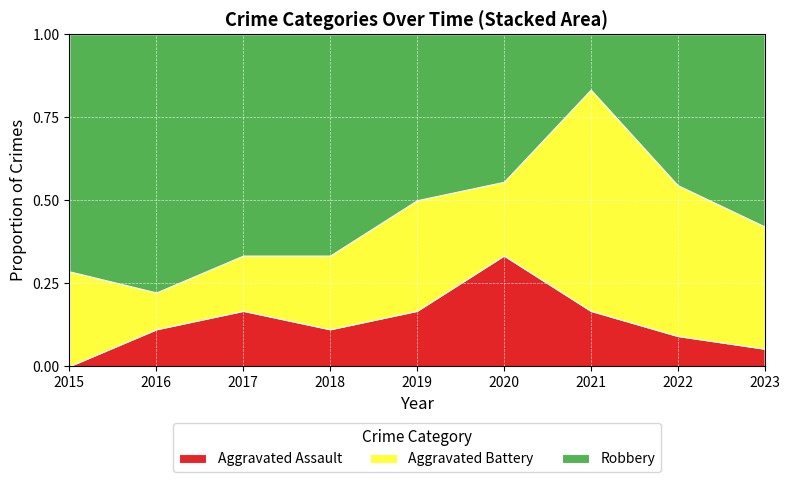

True or false: Robbery has a value of 6 at 2017.

False